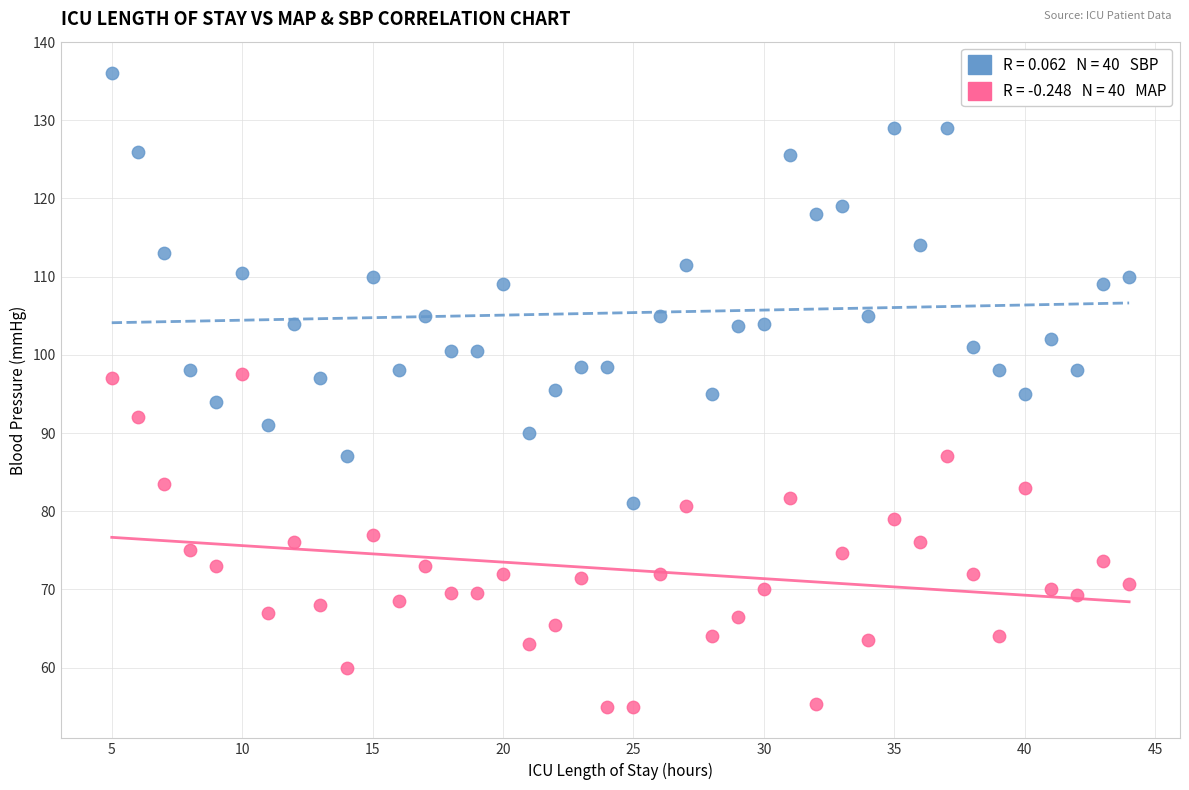

Across all data points, what is the range of X values (max minus min)?

39.0